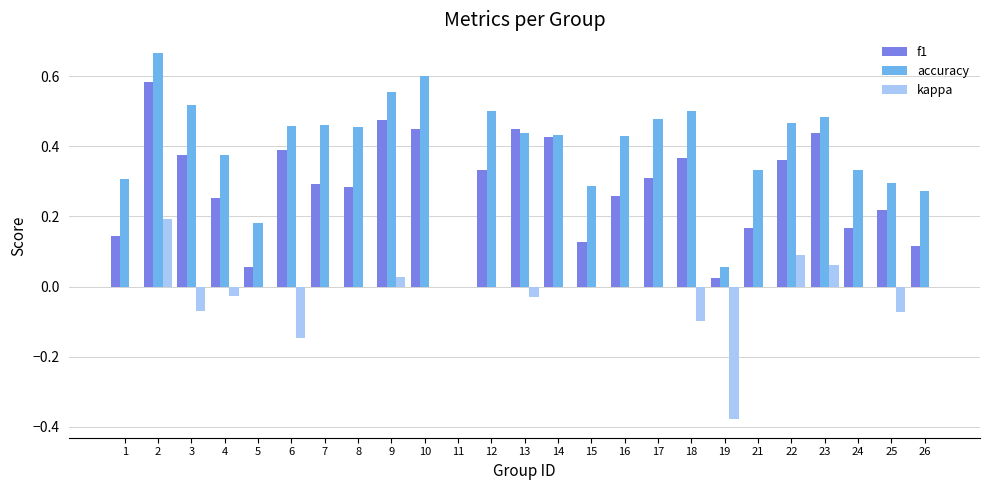

How many categories are shown in the chart?

25